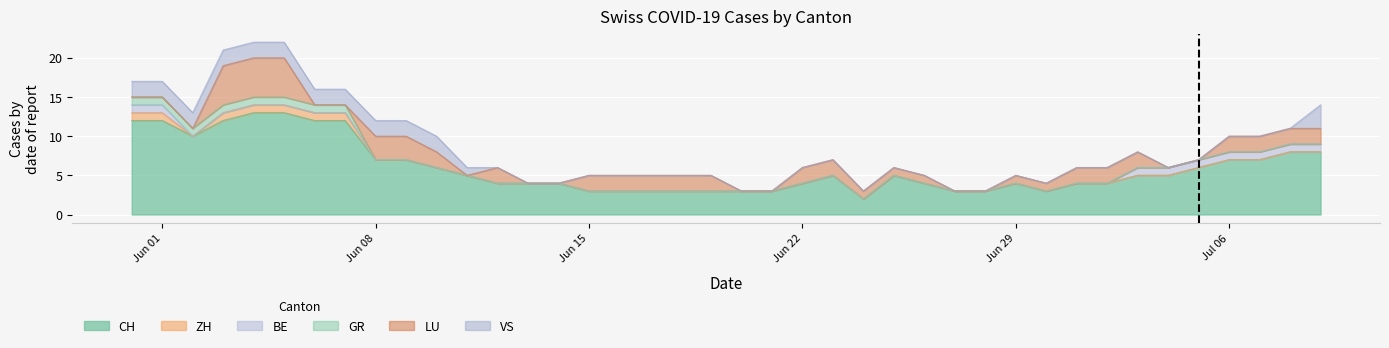

The ZH series shows 0 at 30. True or false?

False